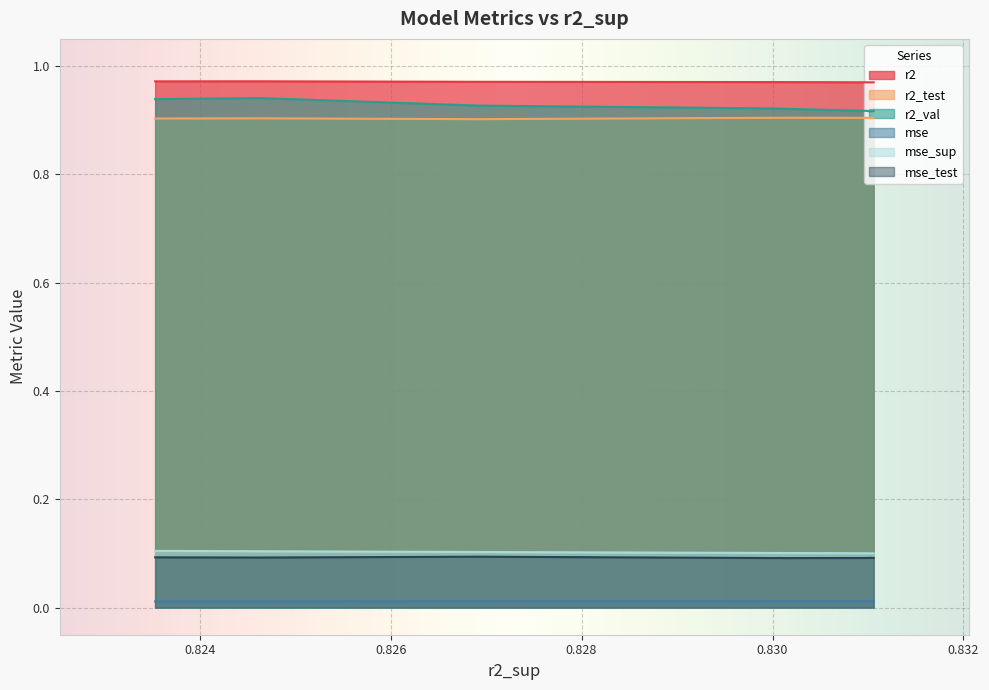

True or false: r2_val has a value of 0.5 at model_3_48_8.

False